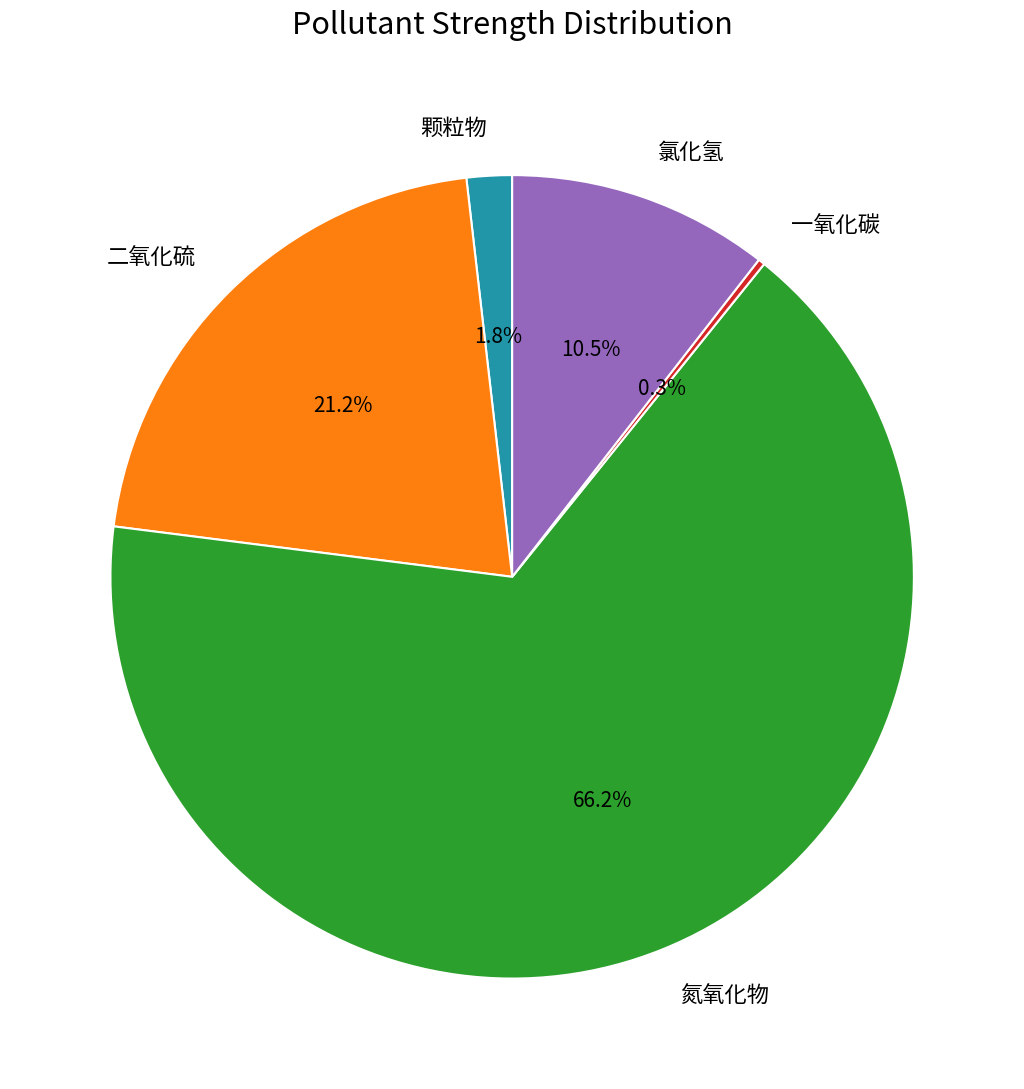

Which category accounts for the majority?

氮氧化物